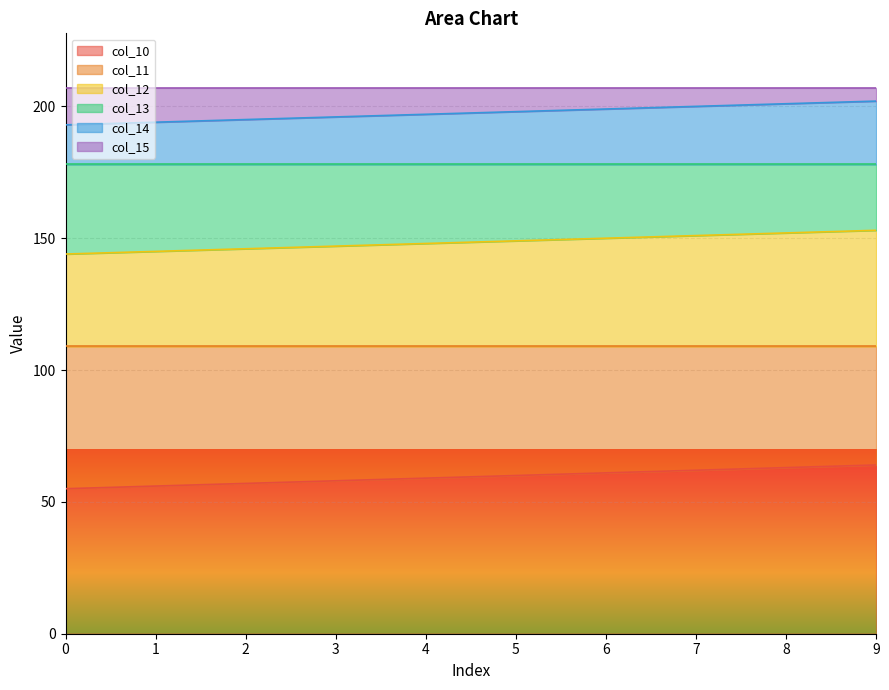

What is the total value across all series at 4?

207.0